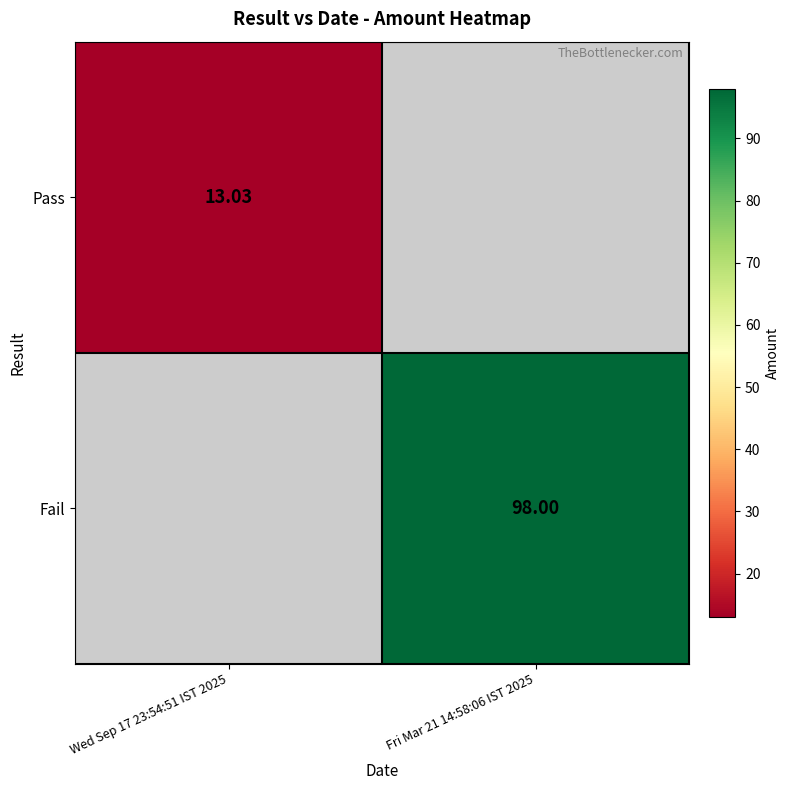

Is the value of Fail at Wed Sep 17 23:54:51 IST 2025 greater than the value of Pass at Fri Mar 21 14:58:06 IST 2025?

No